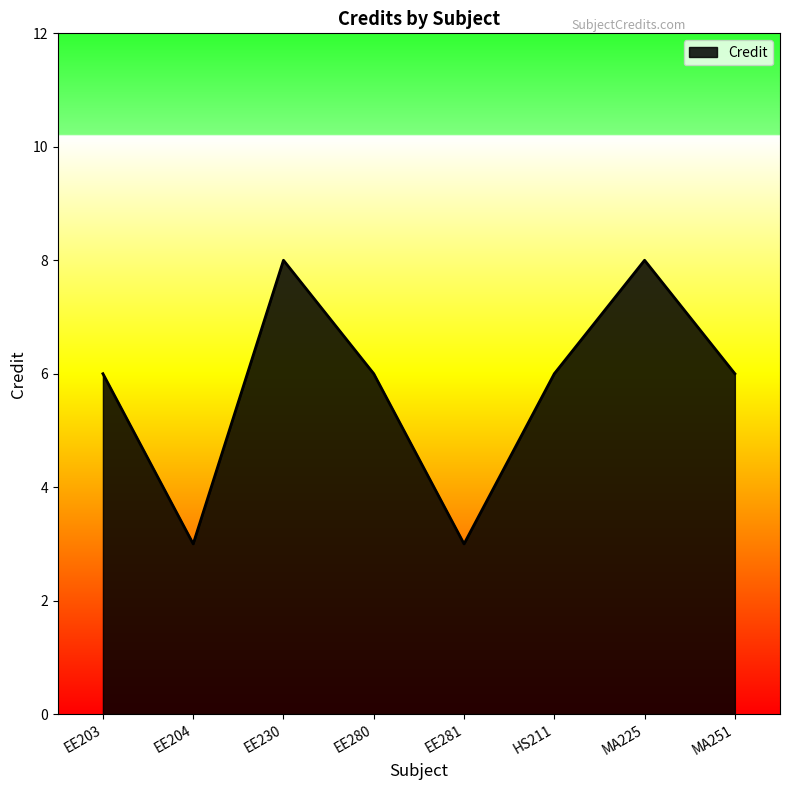

Count the number of data series in this chart.

1